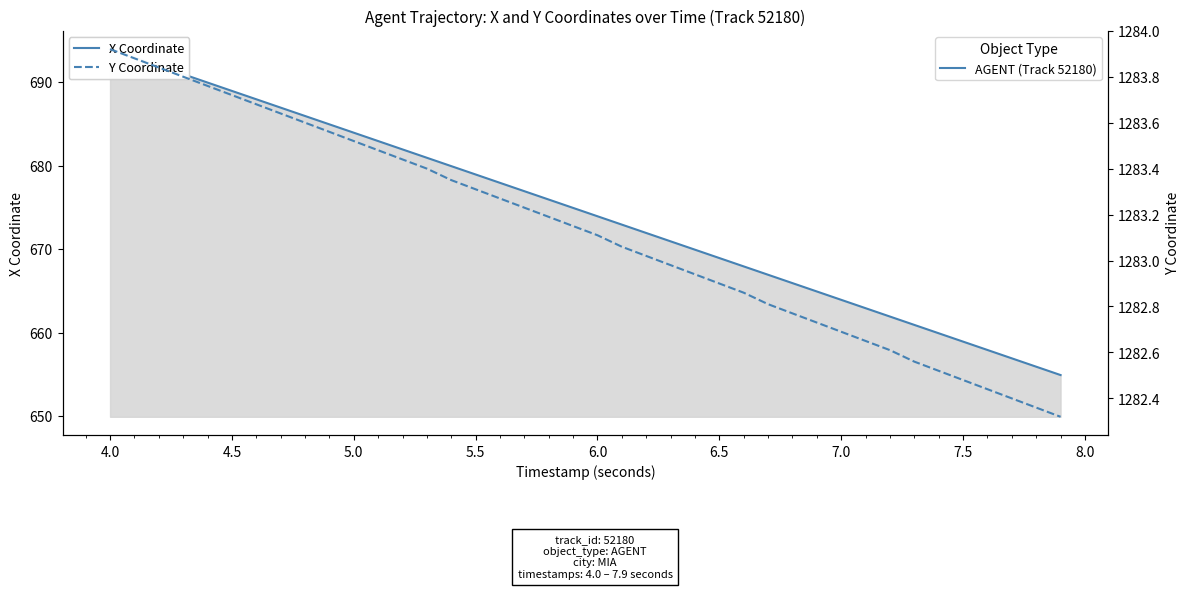

True or false: Y Coordinate has more than 1 interior local peaks.

False